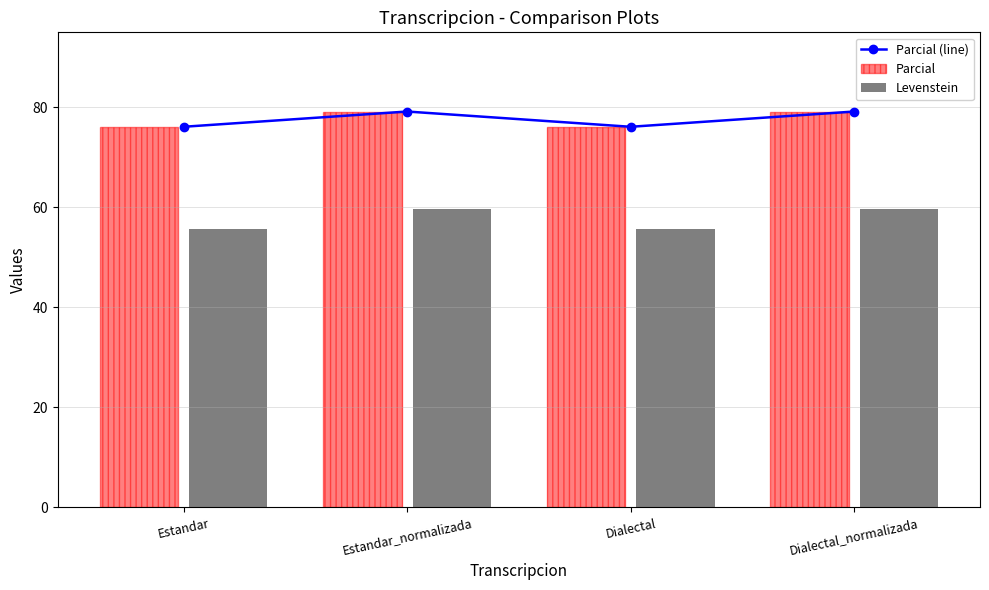

What is the total value across all series at Estandar?

207.8